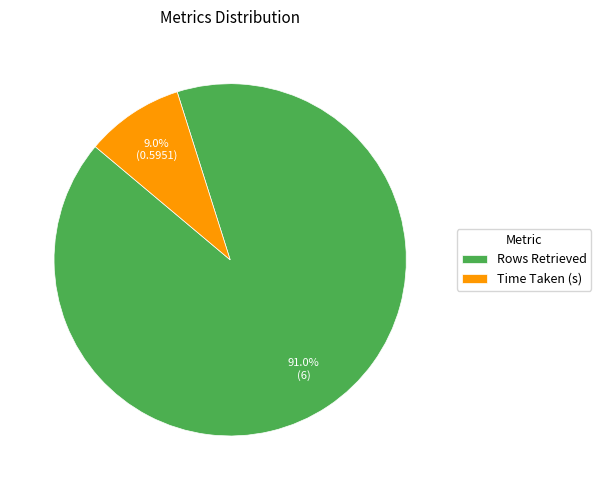

Which slice is the largest?

Rows Retrieved